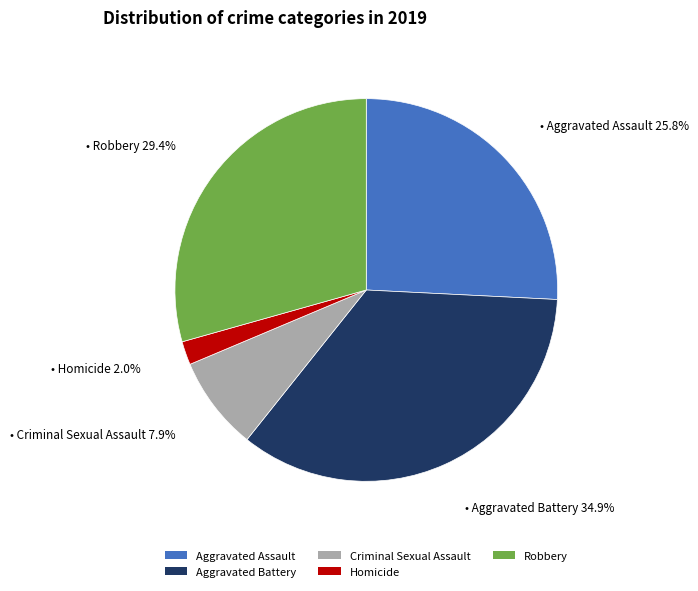

To the nearest percent, what percentage of the pie is Robbery?

29%